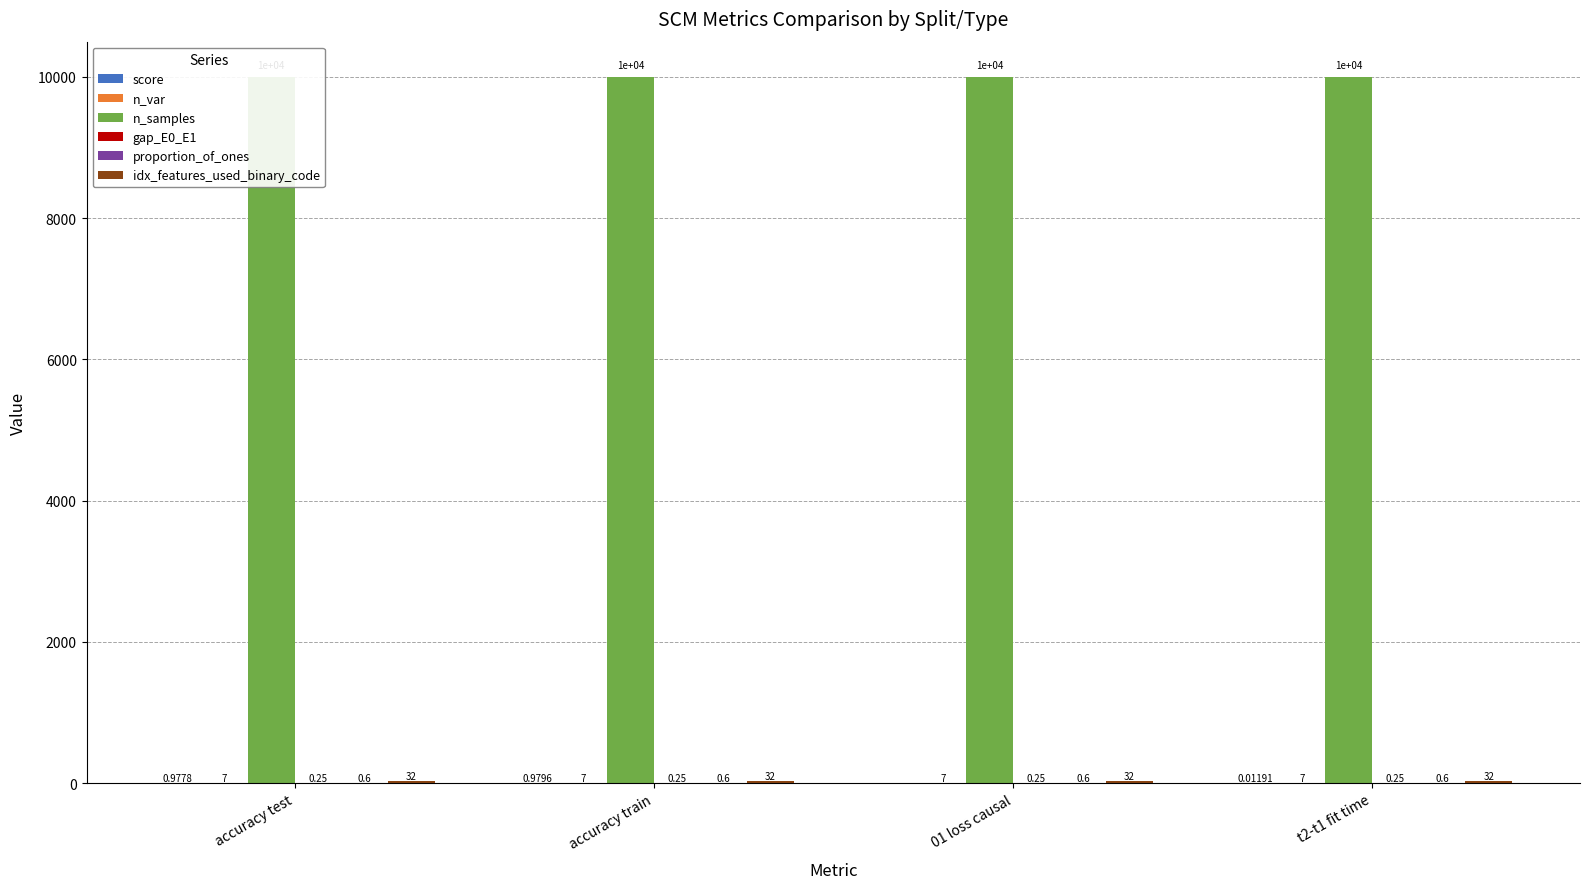

Which series changed the most between accuracy train and 01 loss causal?

score